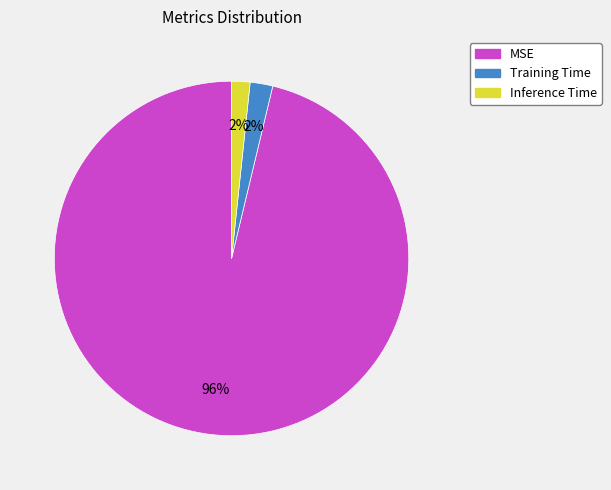

Do Inference Time and Training Time together represent more than half of the pie?

No